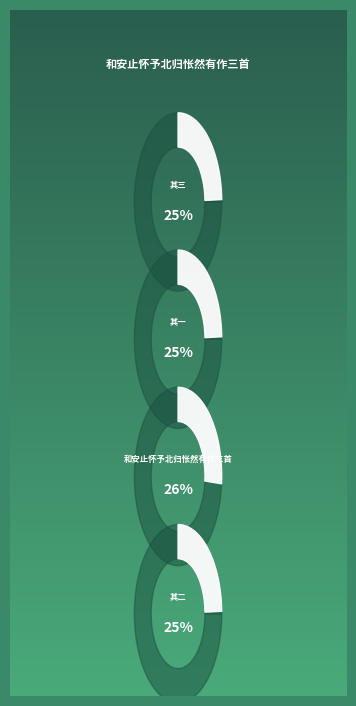

Which slice is the smallest?

和安止怀予北归怅然有作三首 其一